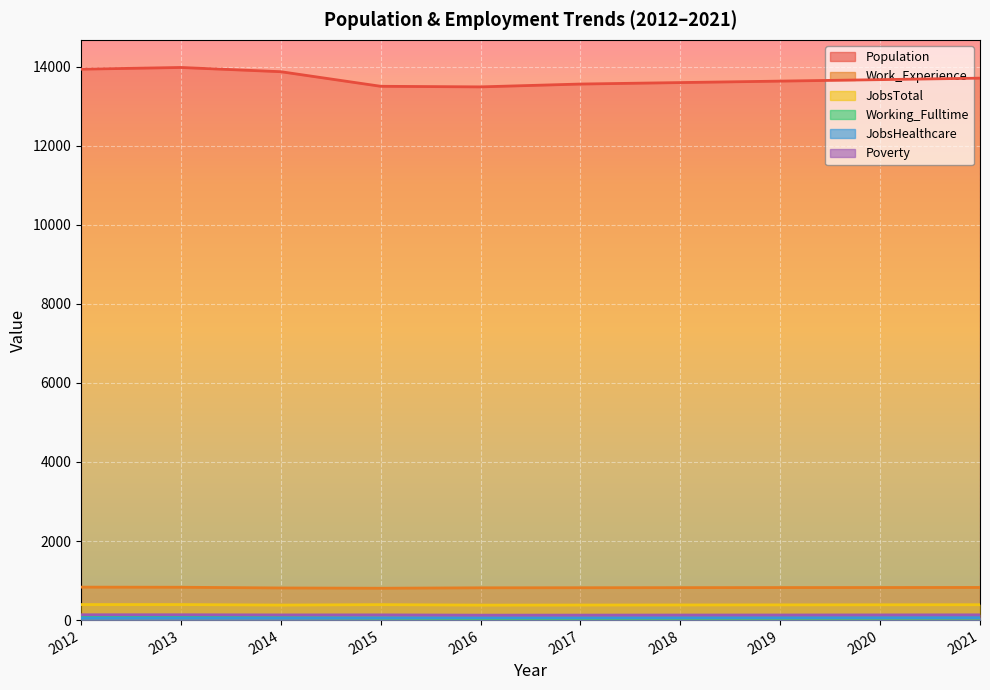

True or false: Population has a value of 18624 at 2018.

False